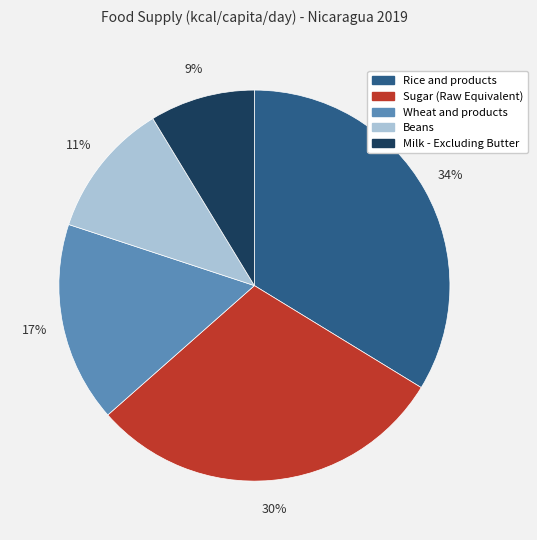

Is Wheat and products the majority of the pie?

No